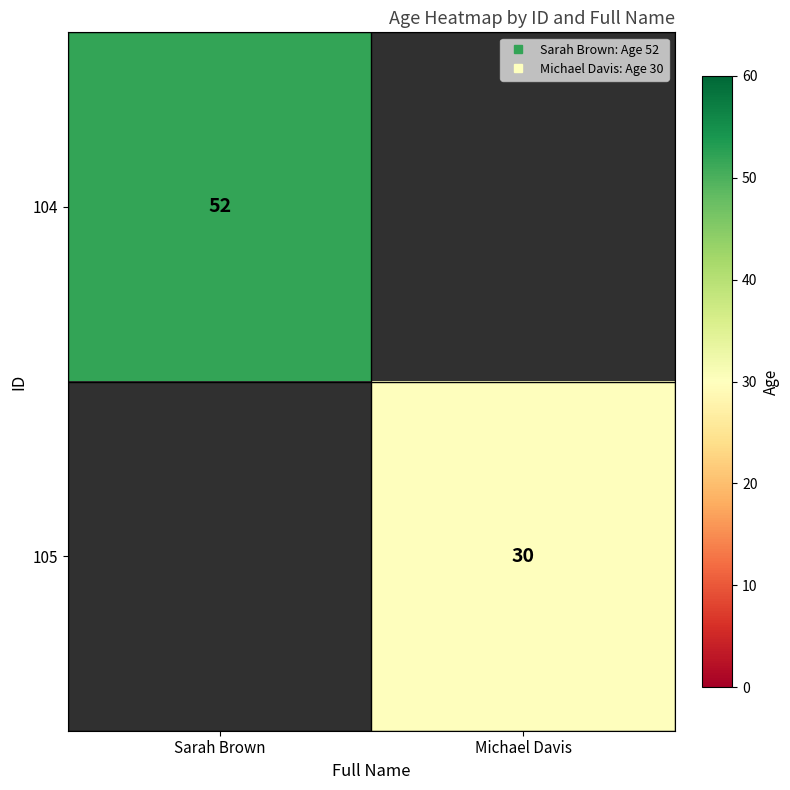

Is the value of 105 at Michael Davis greater than the value of 104 at Sarah Brown?

No